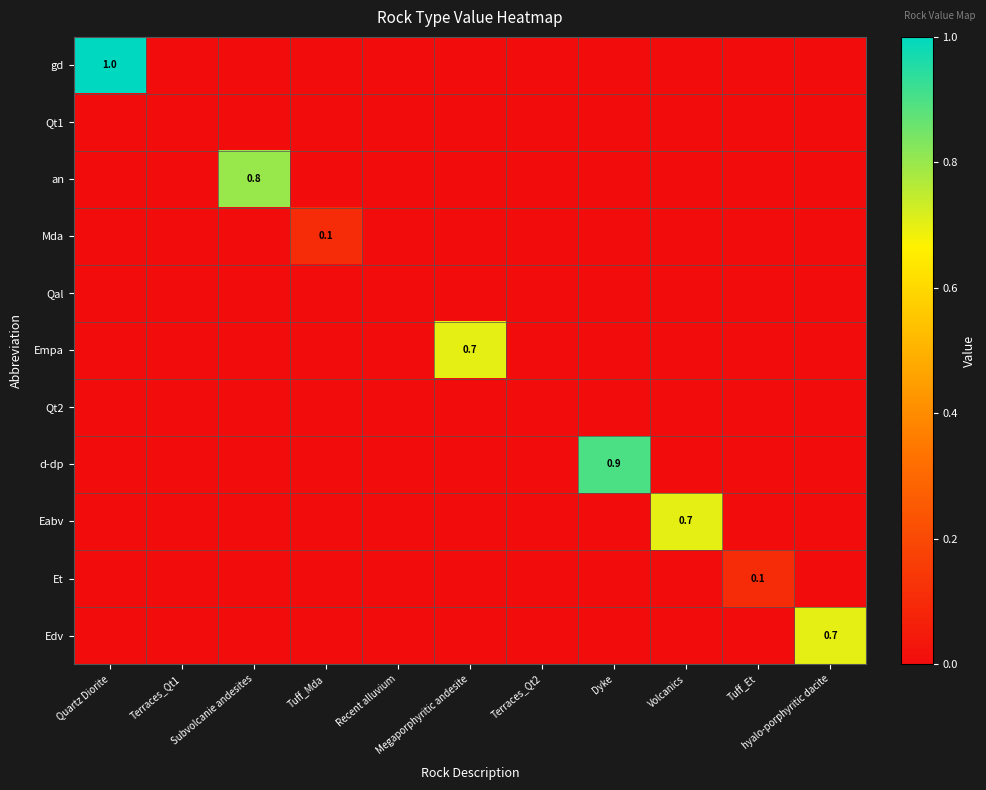

Which category has the lowest value in the Qt2 series?

Quartz Diorite